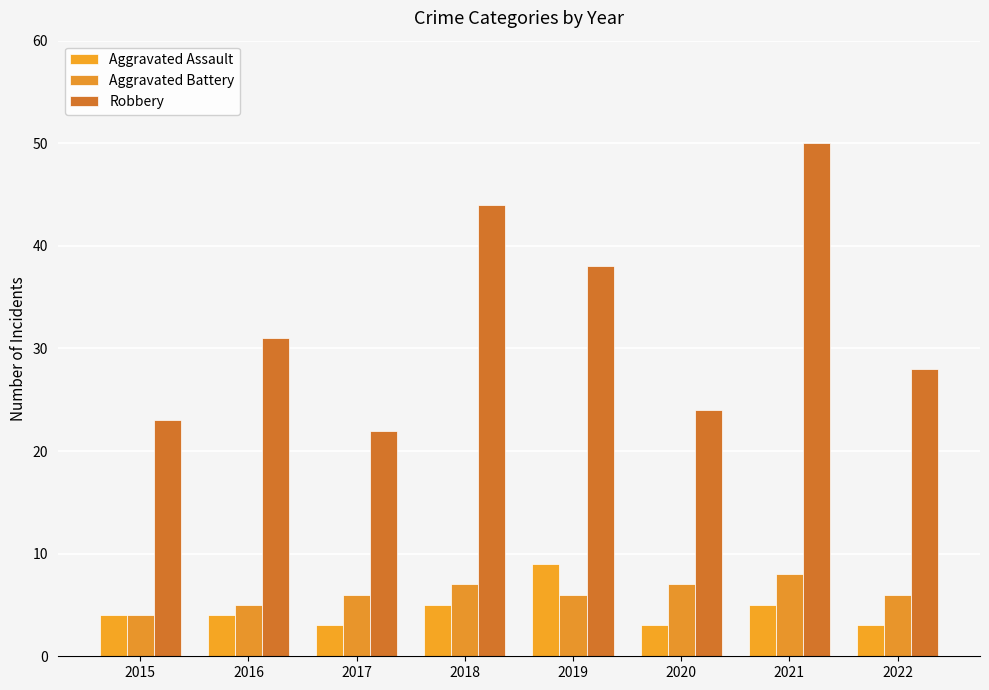

How many bars are there in each group?

3